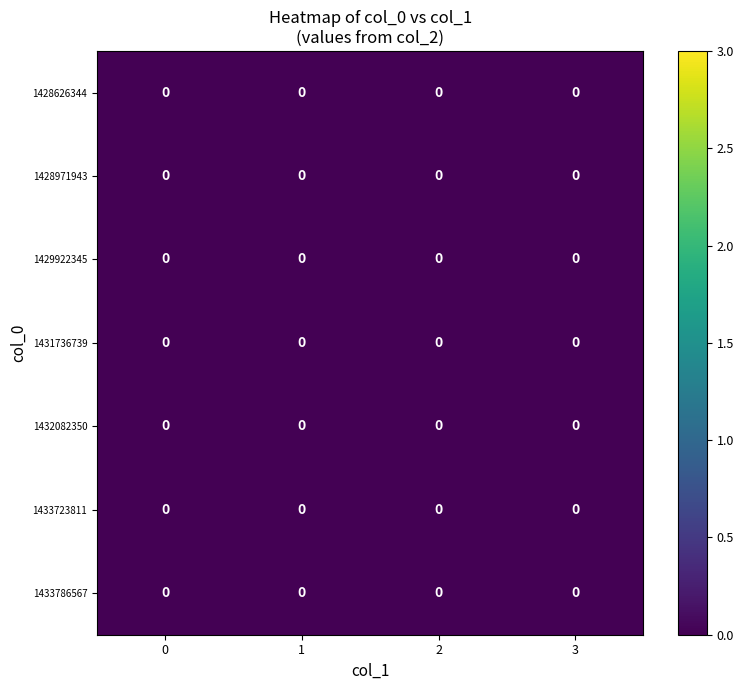

List the labels in order of value, largest first.

1429922345, 1428971943, 1431736739, 1432082350, 1433786567, 1428626344, 1433723811